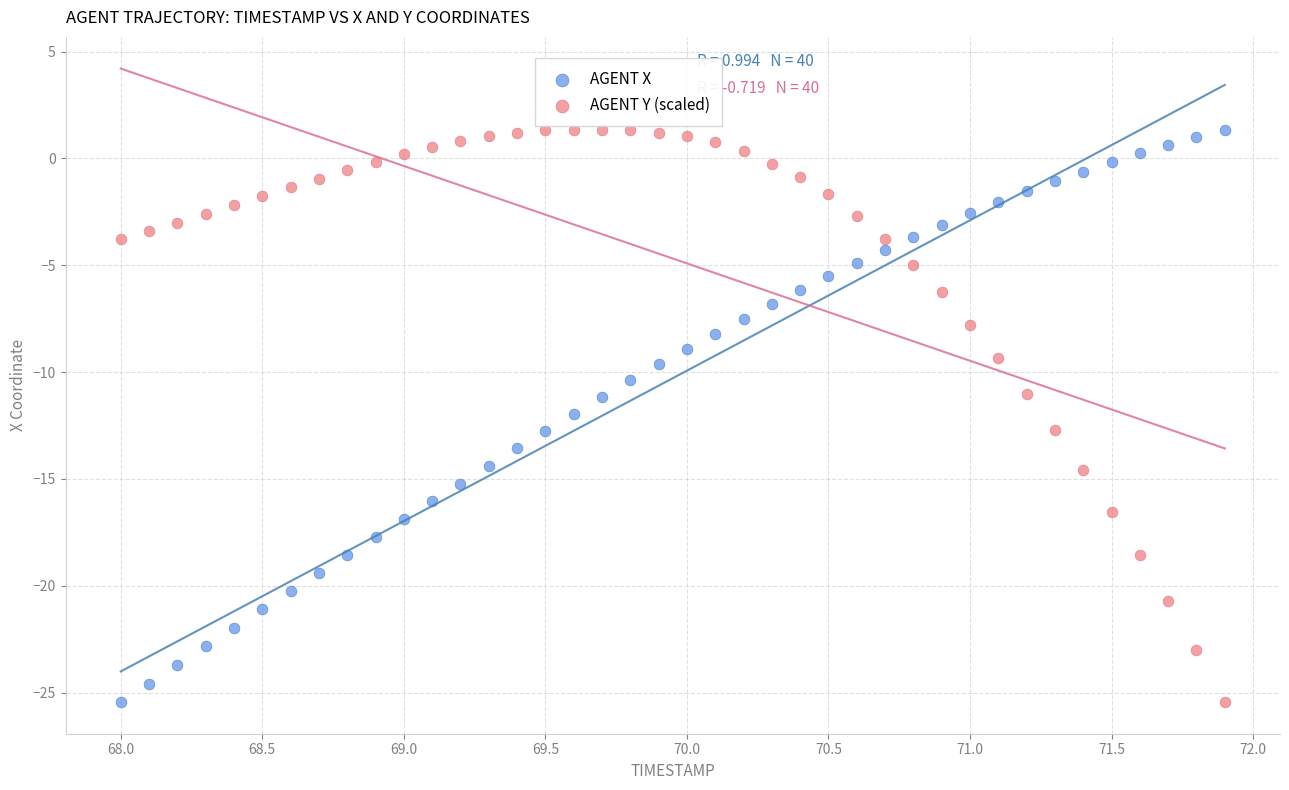

What is the X range (max minus min) for the scatter plot?

3.9